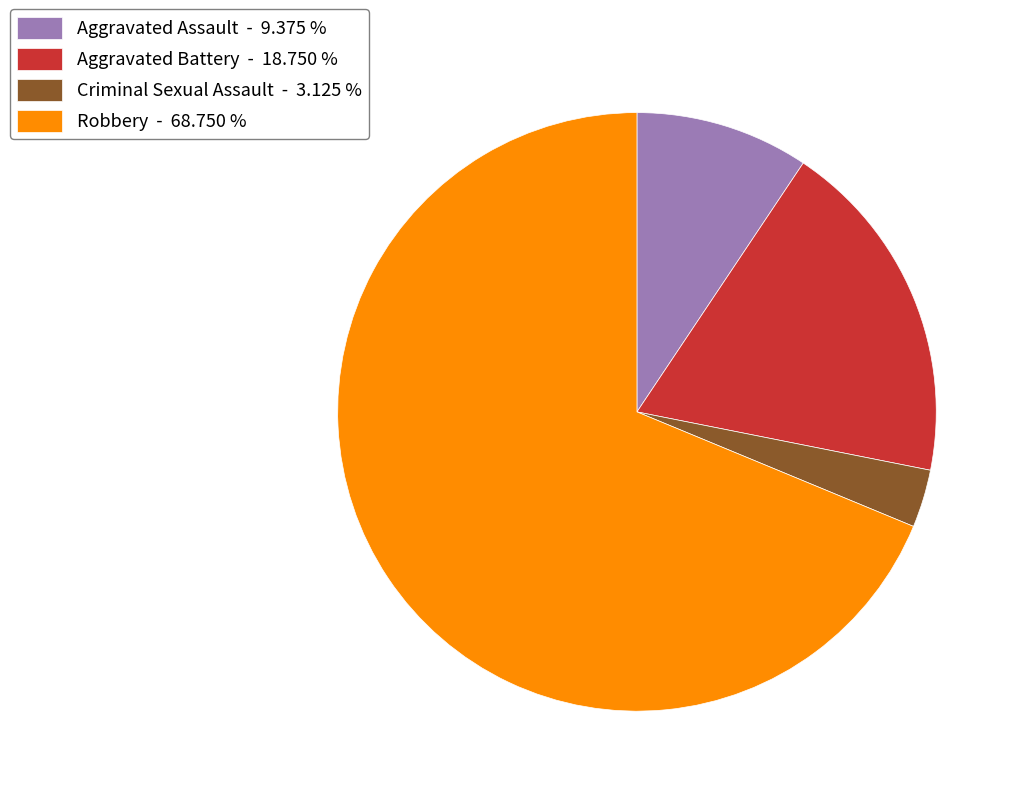

Which category has the smallest portion of the pie?

Criminal Sexual Assault